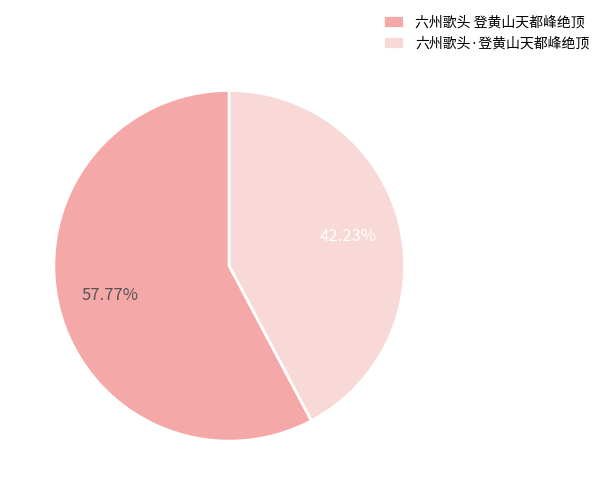

To the nearest percent, what is the combined percentage of 六州歌头 登黄山天都峰绝顶 and 六州歌头·登黄山天都峰绝顶?

100%